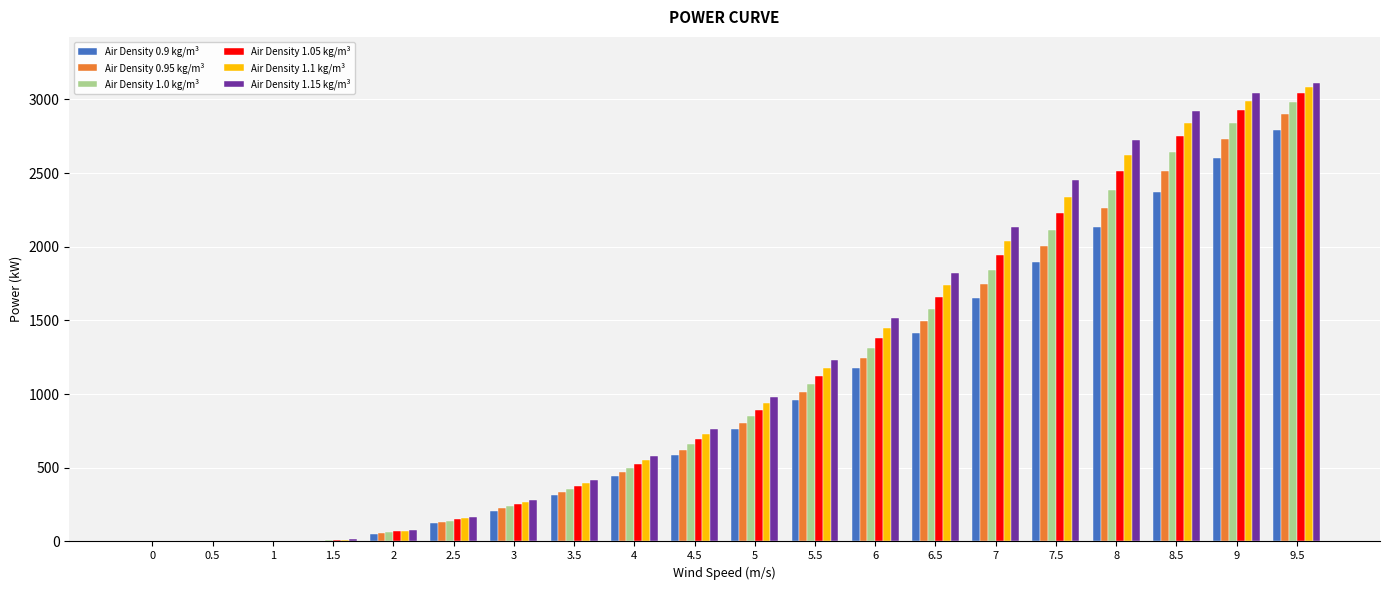

What is the approximate value of Air Density 1.1 kg/m³ at 4?

550